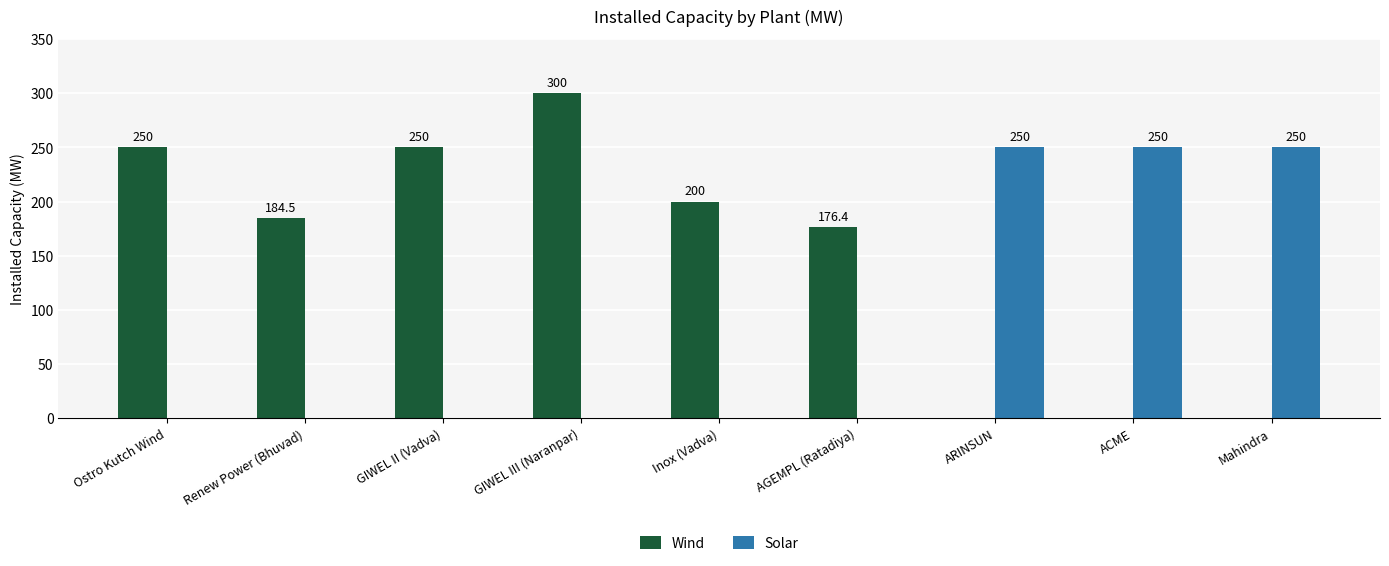

At which category is the sum across all series the highest?

GIWEL III (Naranpar)